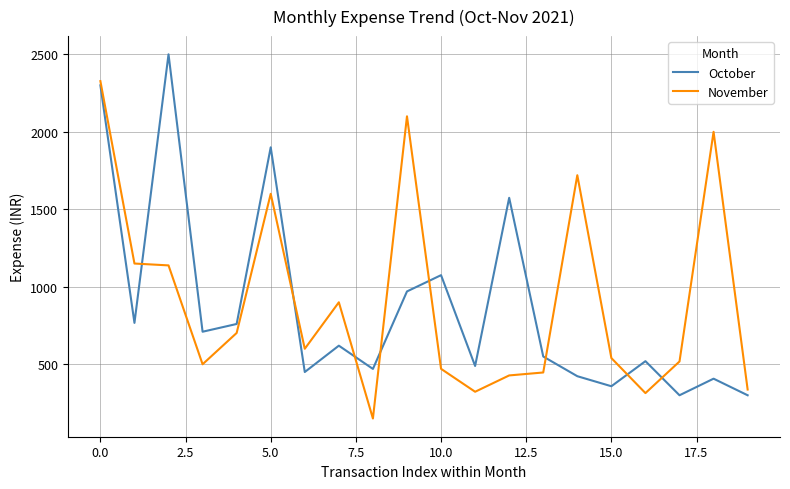

True or false: October and November intersect in this chart.

True